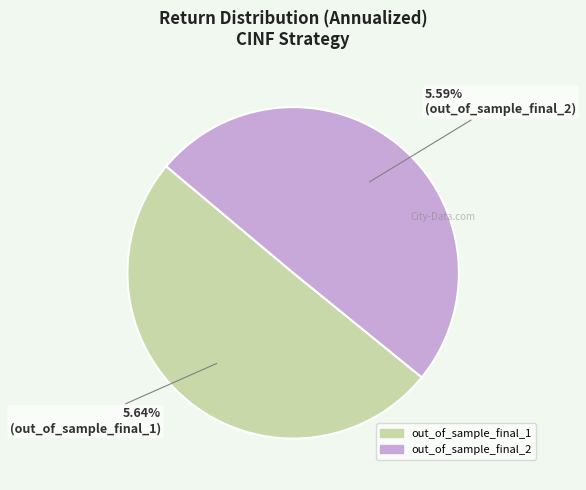

To the nearest percent, what is the combined percentage of out_of_sample_final_2 and out_of_sample_final_1?

100%